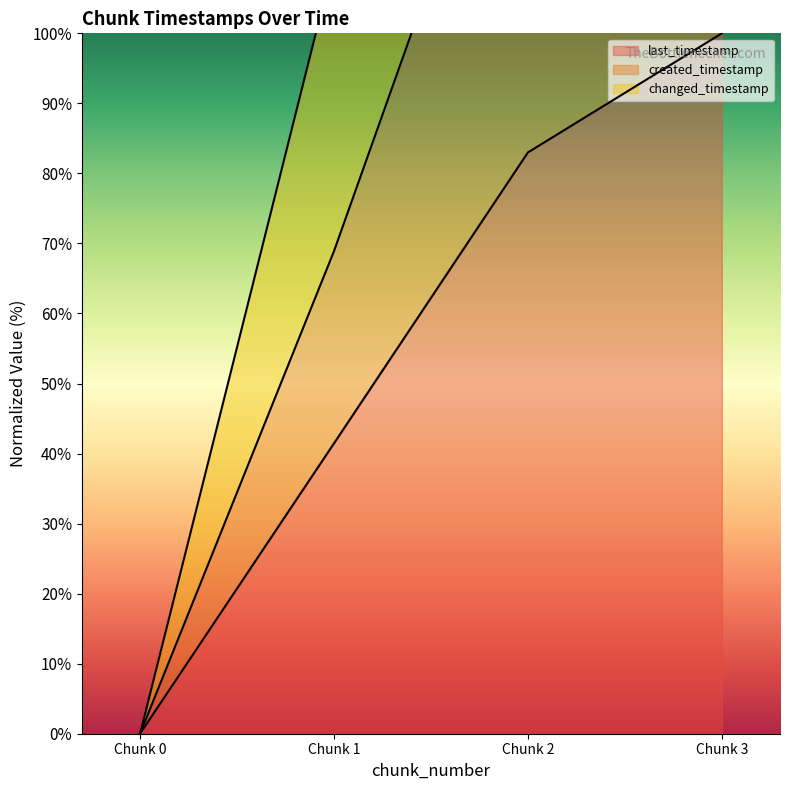

True or false: system_time and last_timestamp intersect in this chart.

False